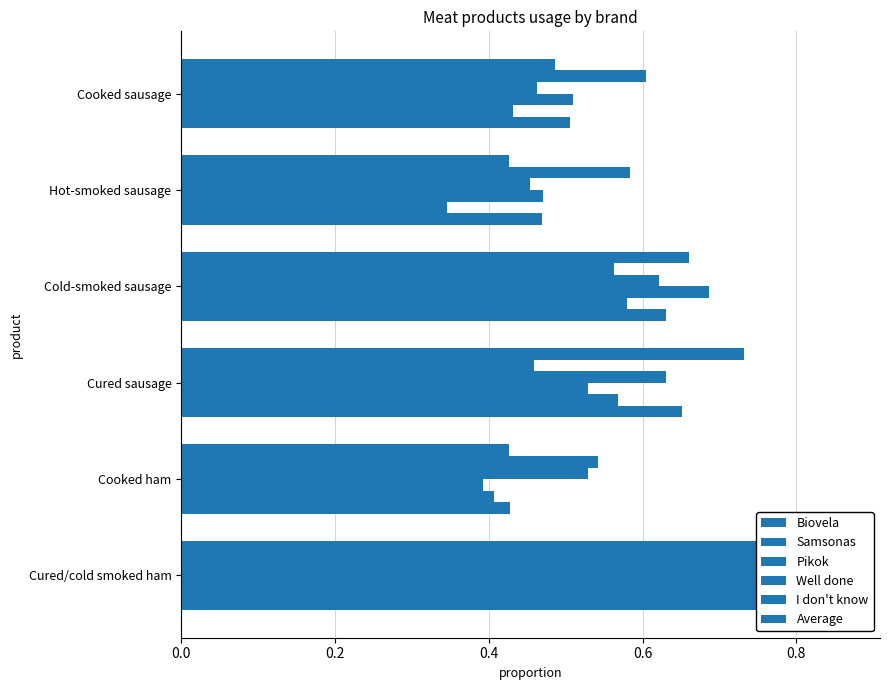

Count the Samsonas values in the range 0 to 1.

6